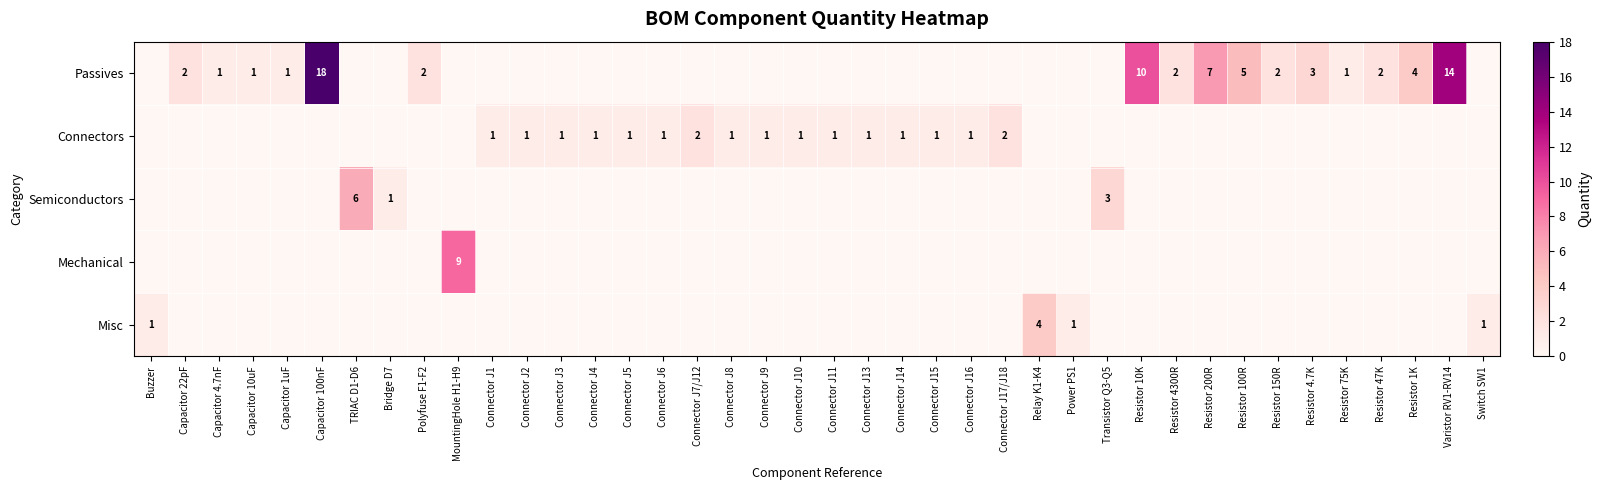

At Connector J2, list the series in order from largest to smallest.

Connectors, Passives, Semiconductors, Mechanical, Misc